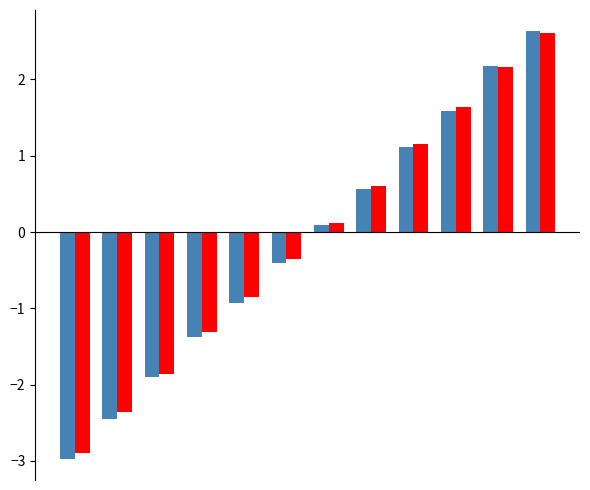

What is the smallest value displayed?

-3.0